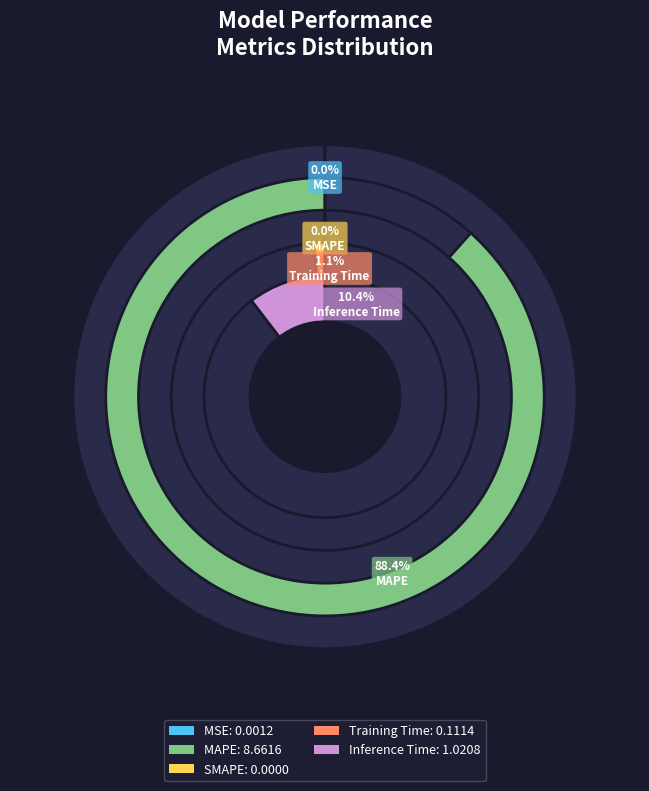

What percentage is the Inference Time slice, to the nearest percent?

10%